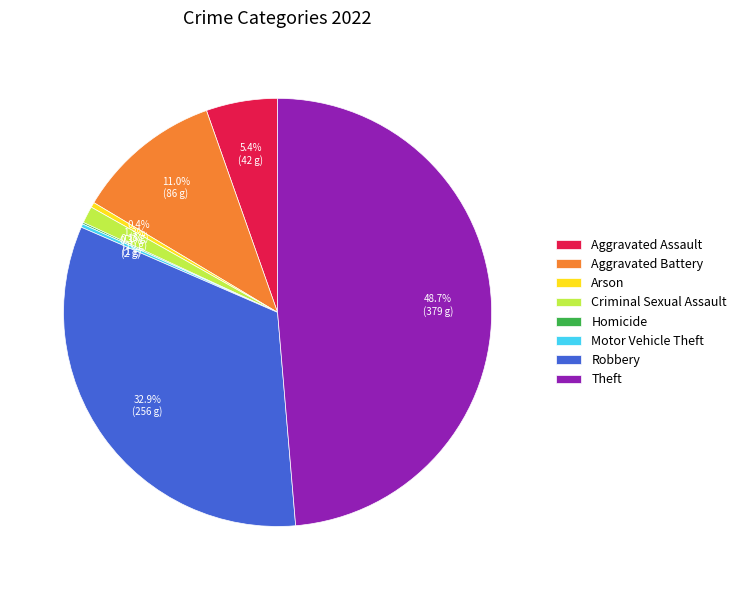

What is the total percentage of Aggravated Battery and Criminal Sexual Assault?

12.3%